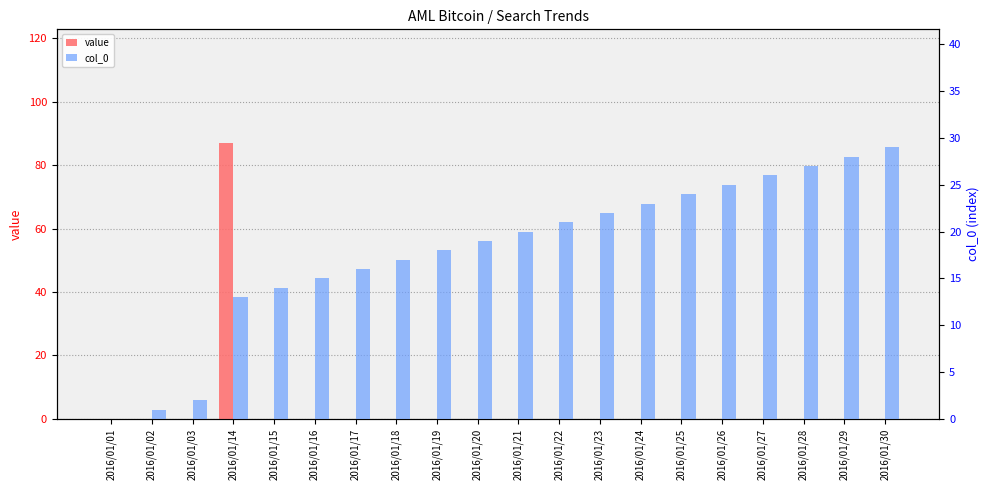

What is the value of the col_0 bar at the 7th from the left?

16